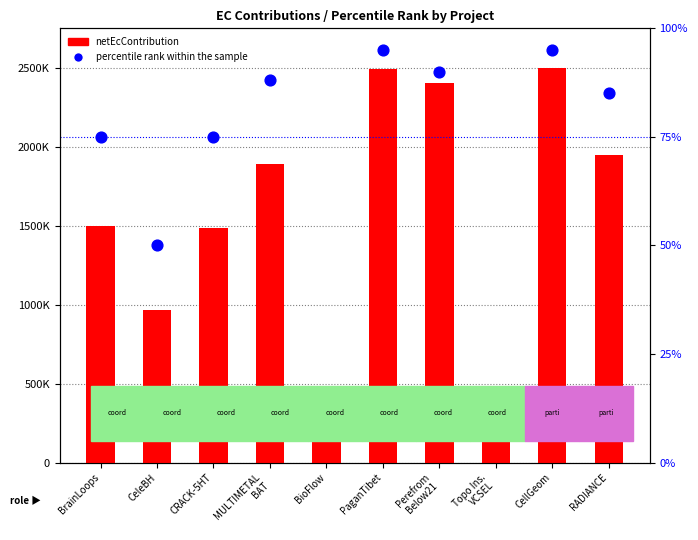

Is the value of percentile rank within the sample at PaganTibet greater than the value of netEcContribution at MULTIMETAL
BAT?

No